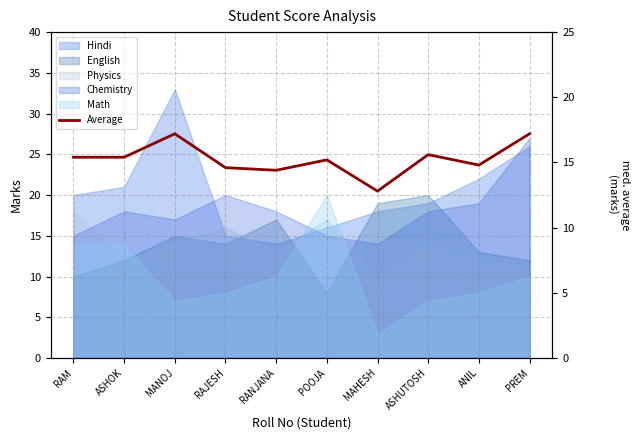

Is it true that the value at RANJANA is 14.4?

True